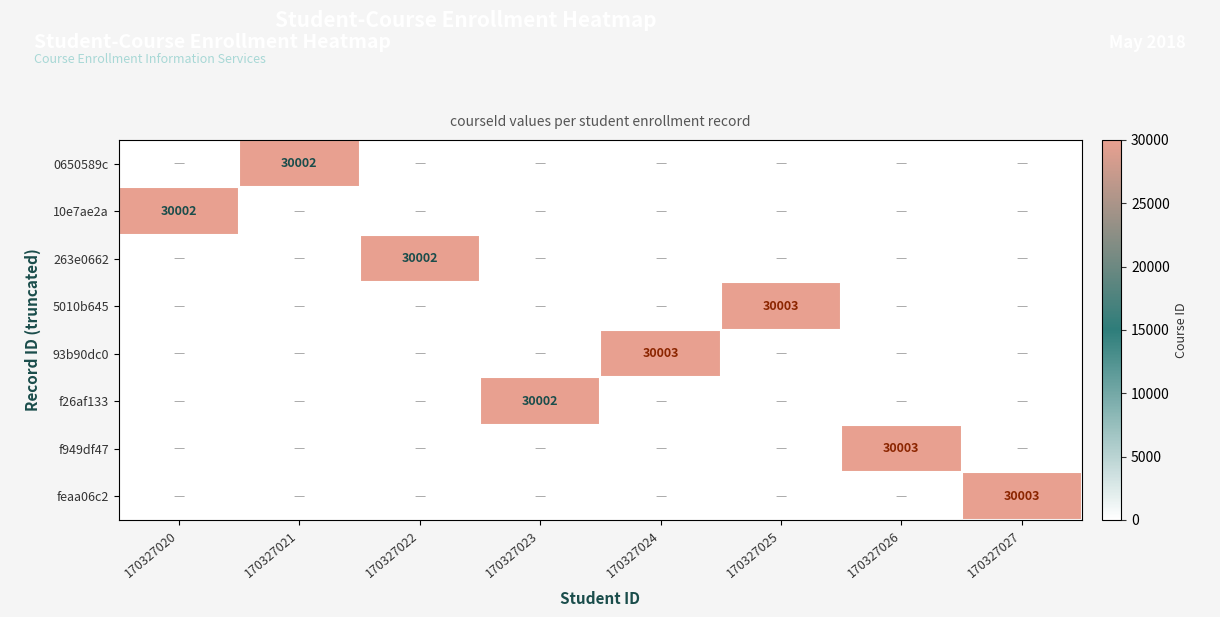

Which has a higher value, 170327026 or 170327024?

170327026